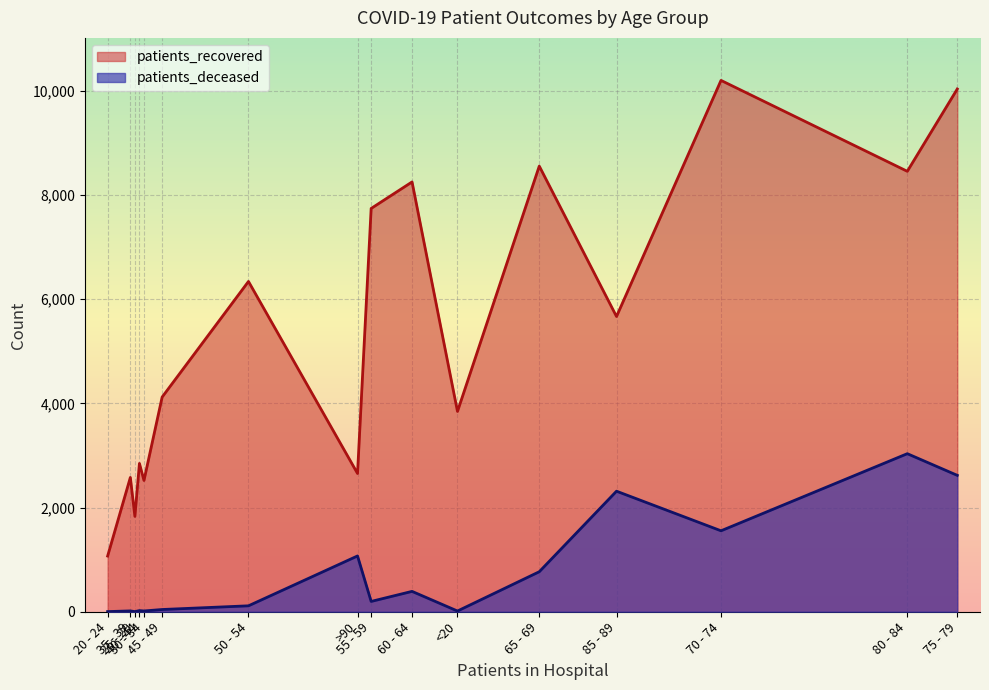

True or false: patients_recovered and patients_deceased cross at least once.

False